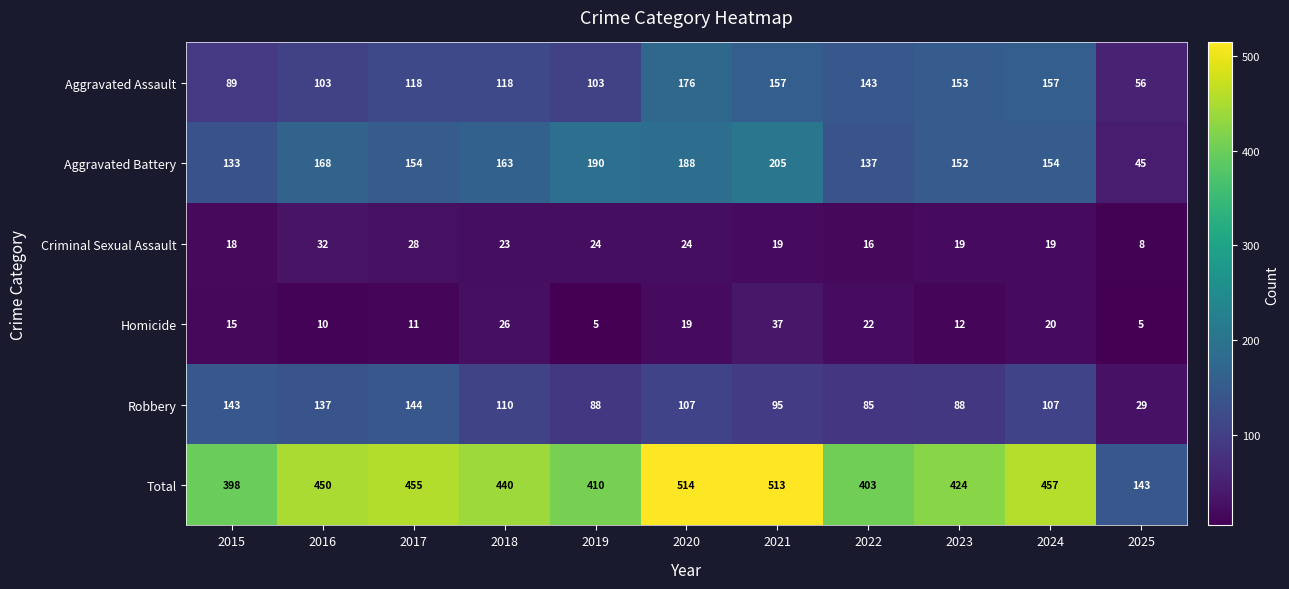

What value does the Aggravated Assault series have at 2025, to the nearest 5?

55